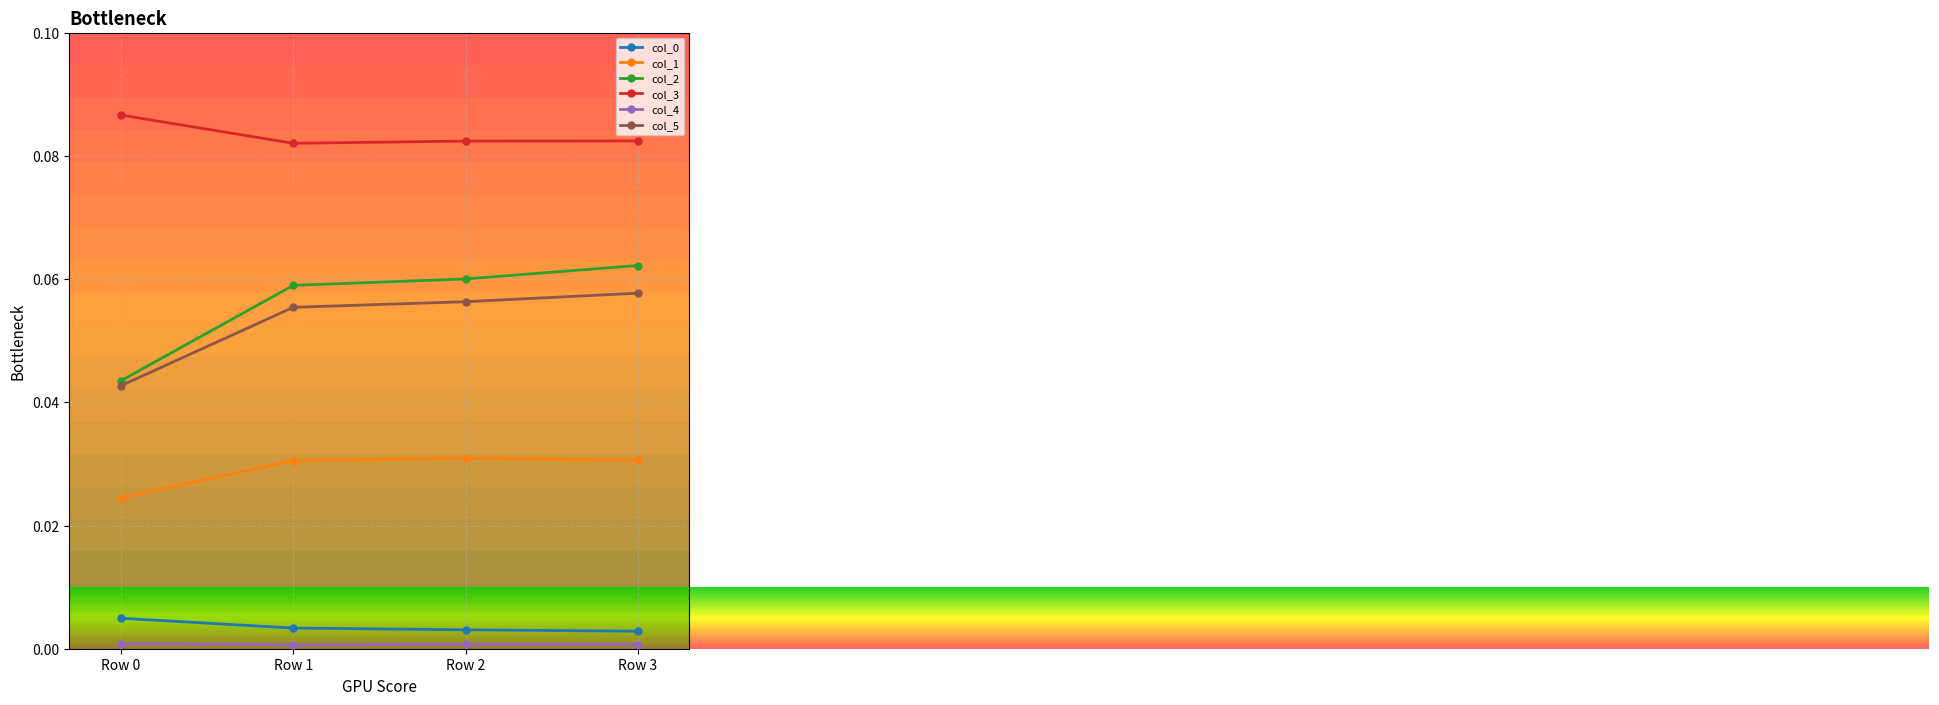

The value of col_1 at Row 0 is 0.0. True or false?

True